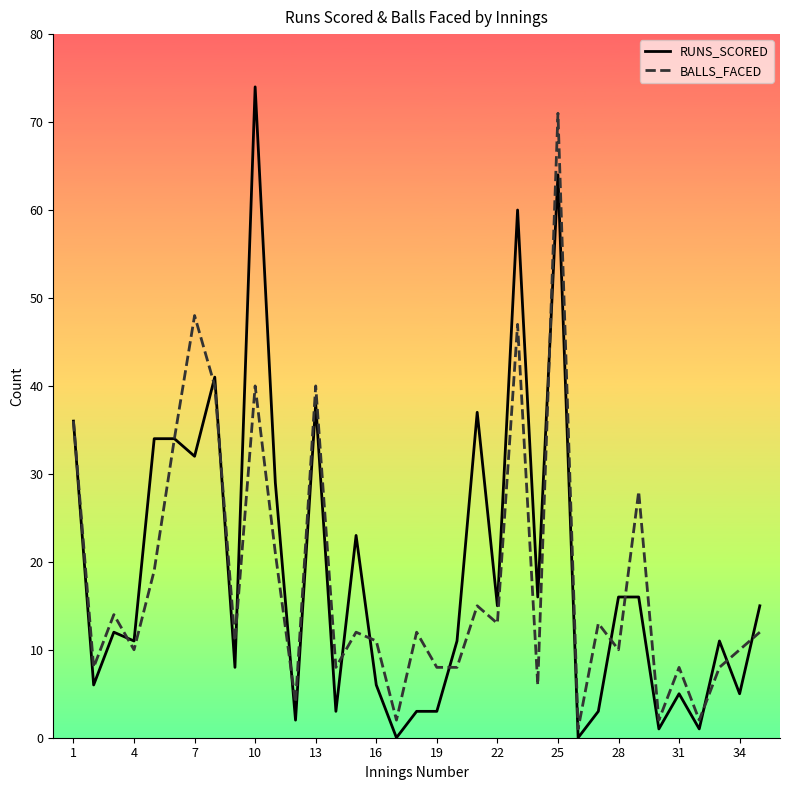

Which series has the largest range (max minus min)?

RUNS_SCORED